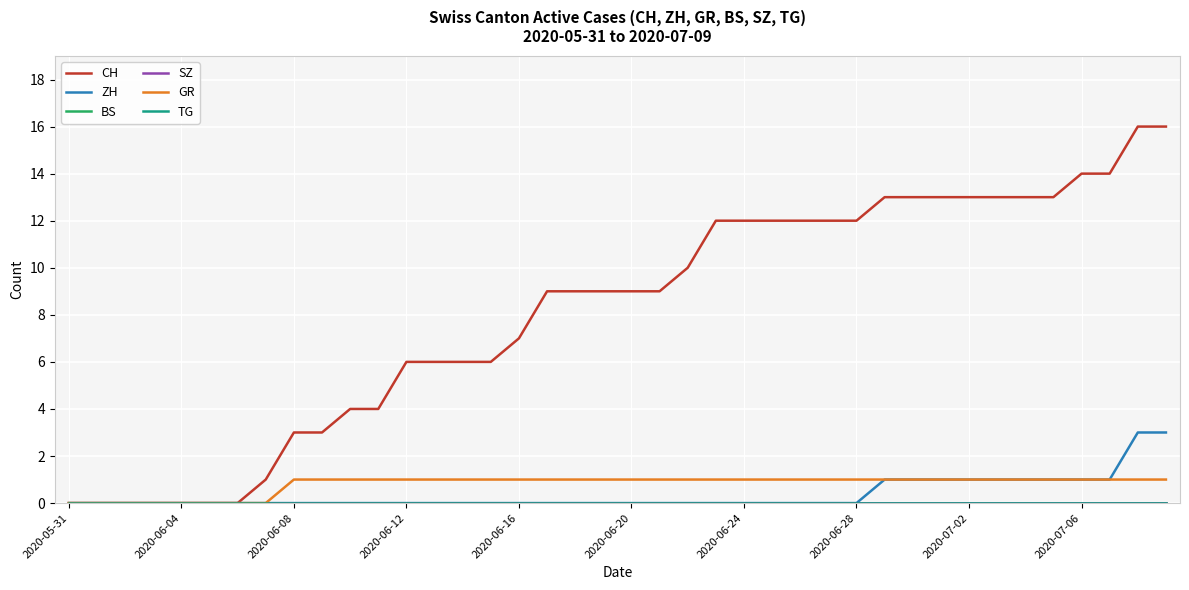

What is the greatest value displayed?

16